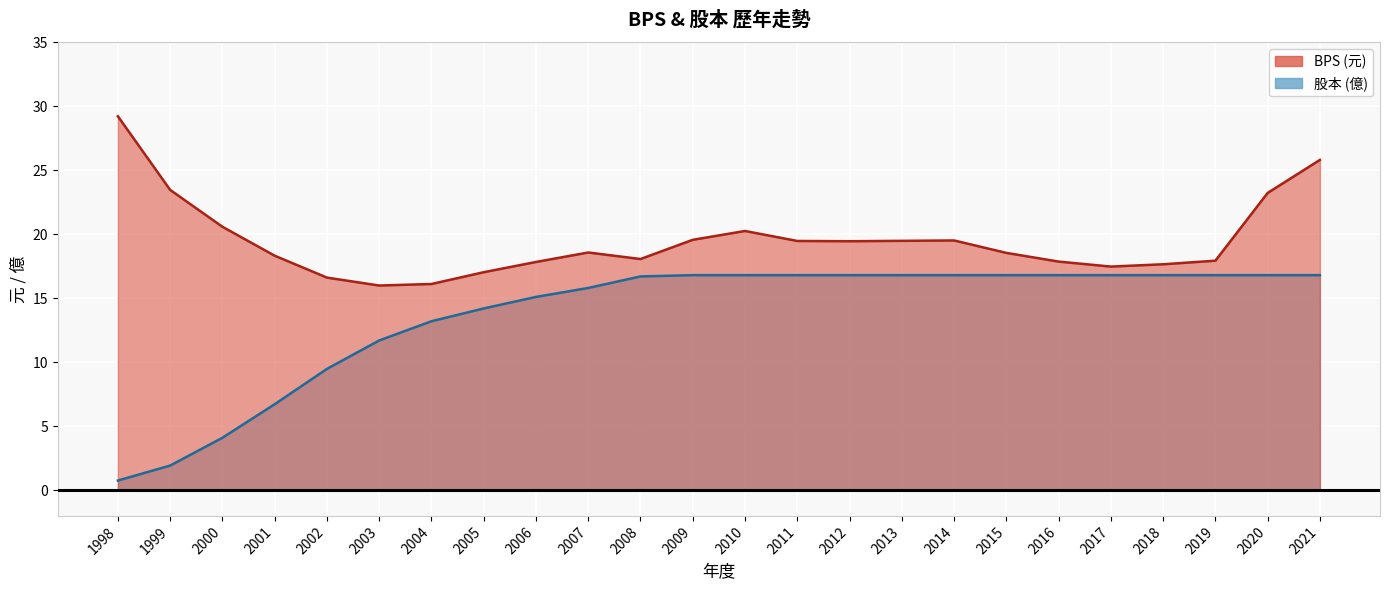

How many data points in BPS are above 18?

15